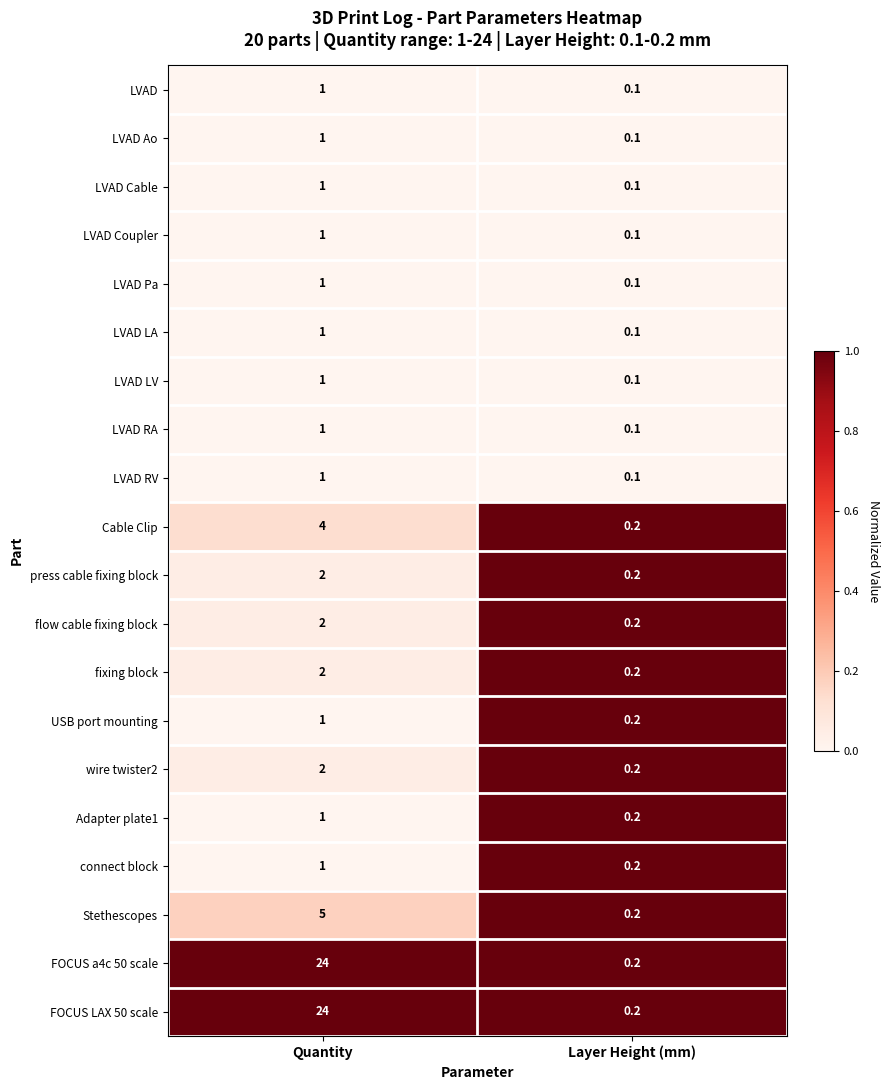

Is it true that flow cable fixing block equals 0.2 at Layer Height (mm)?

True